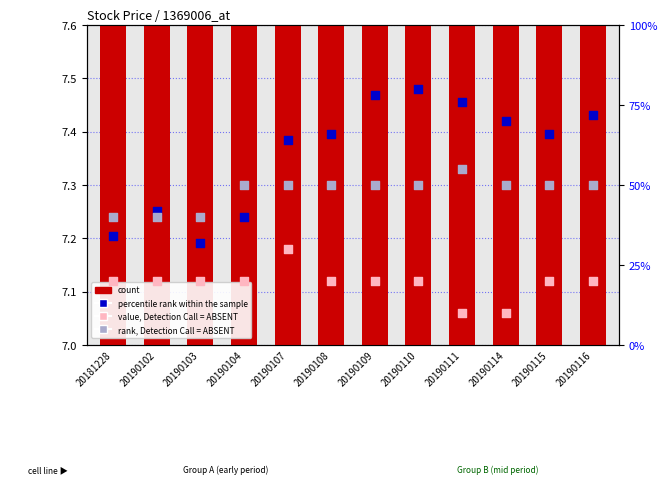

Is the value of count at 20190103 greater than the value of value, Detection Call = ABSENT at 20190108?

No